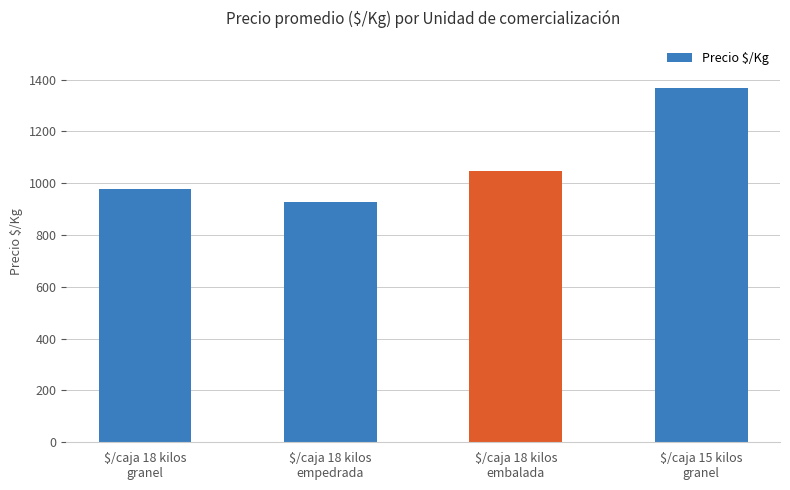

What is the label of the 3rd bar from the right?

$/caja 18 kilos
empedrada